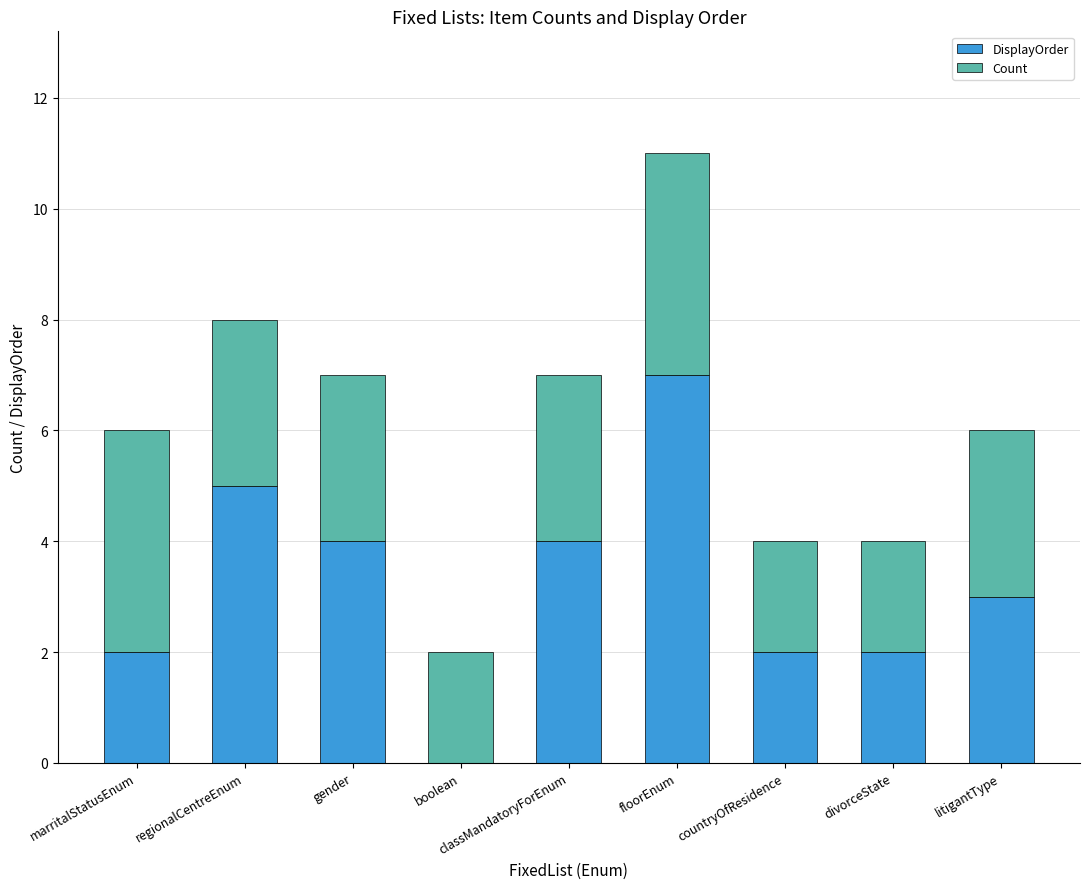

The value of DisplayOrder at marritalStatusEnum is 3. True or false?

False